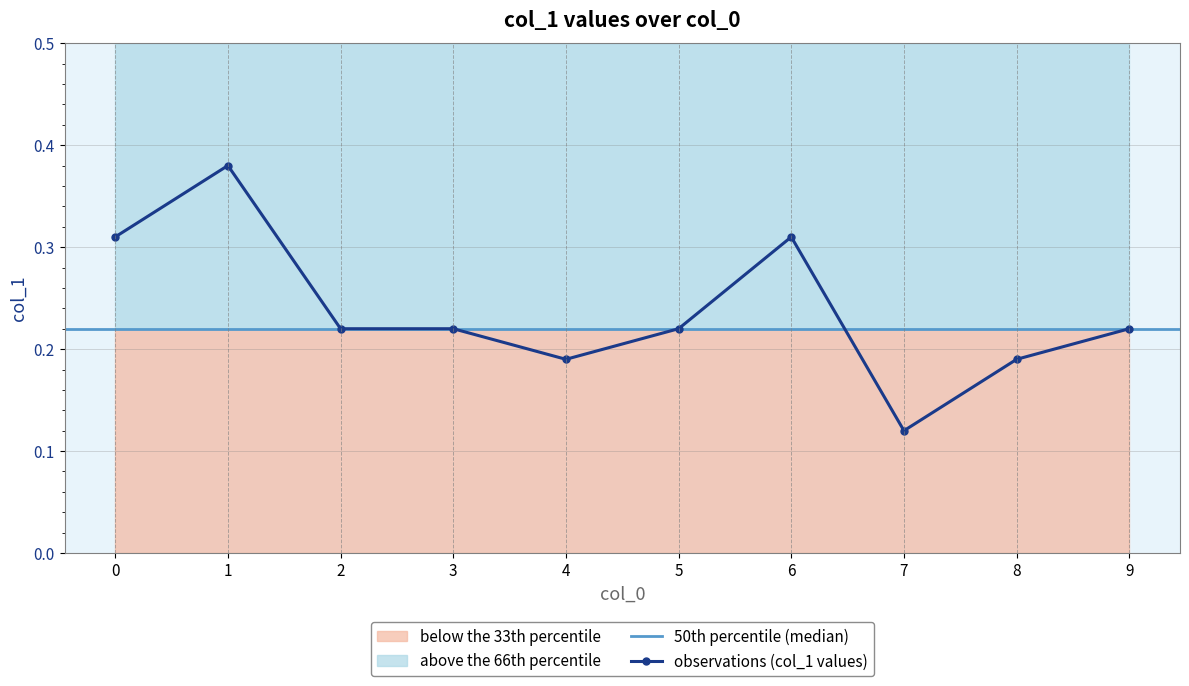

What is the change in value from 2 to 6?

+0.1